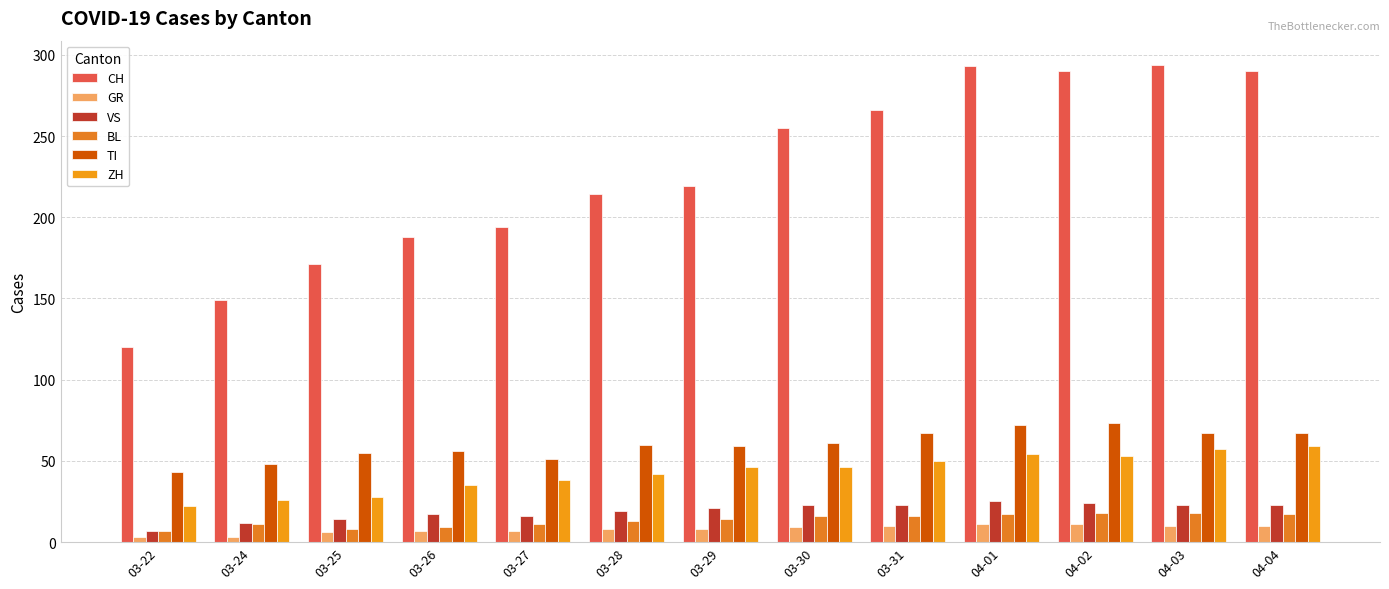

Which category has the lowest value in the CH series?

03-22